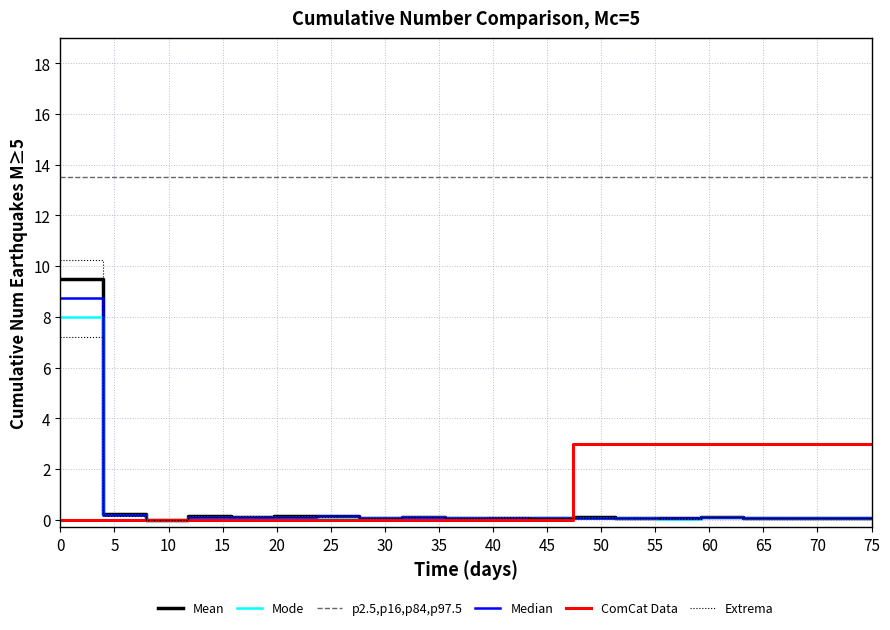

How many values in the Mean series exceed 0?

19